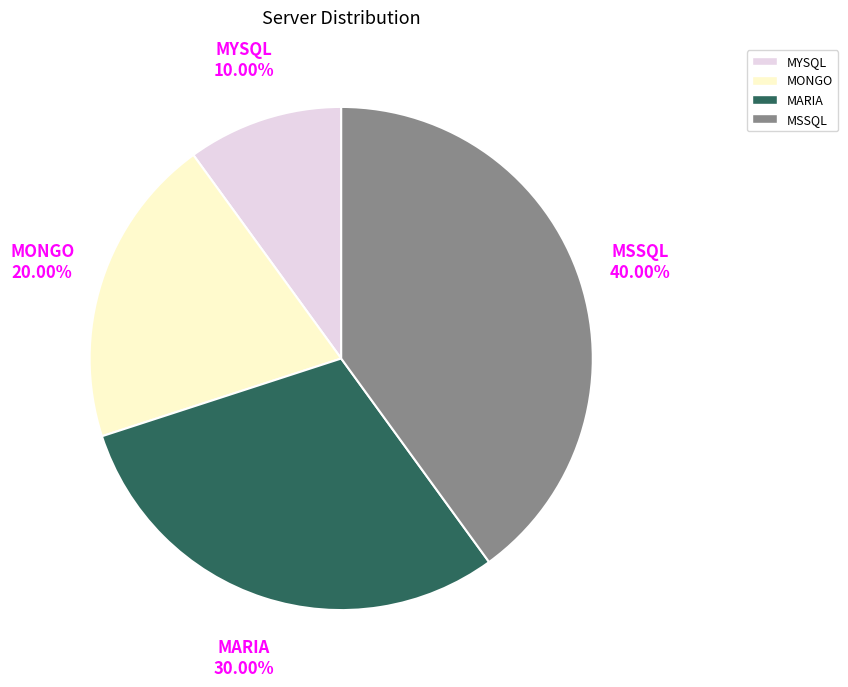

Is it true that MSSQL is 40% of the pie?

True